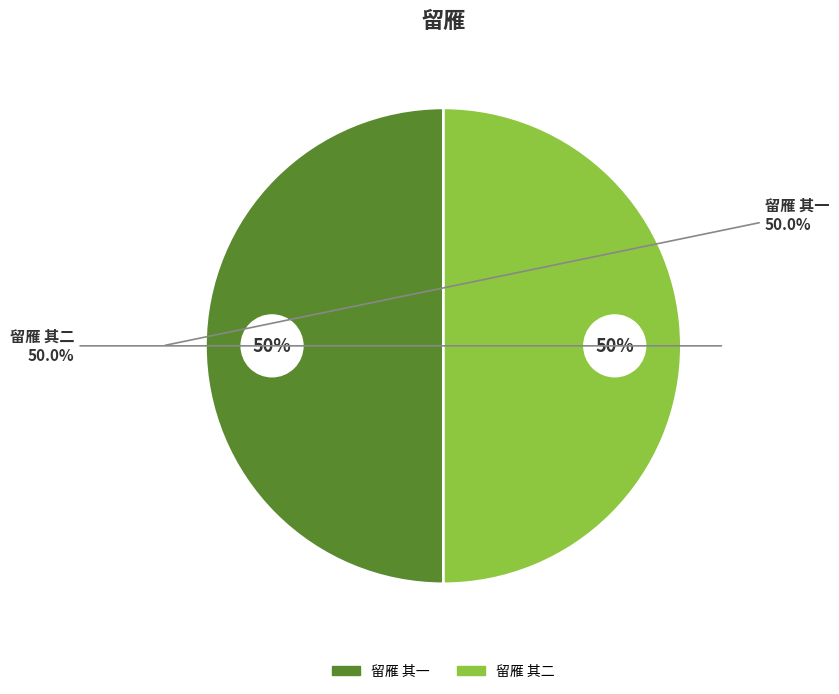

Is there any slice that represents more than half of the pie?

Yes